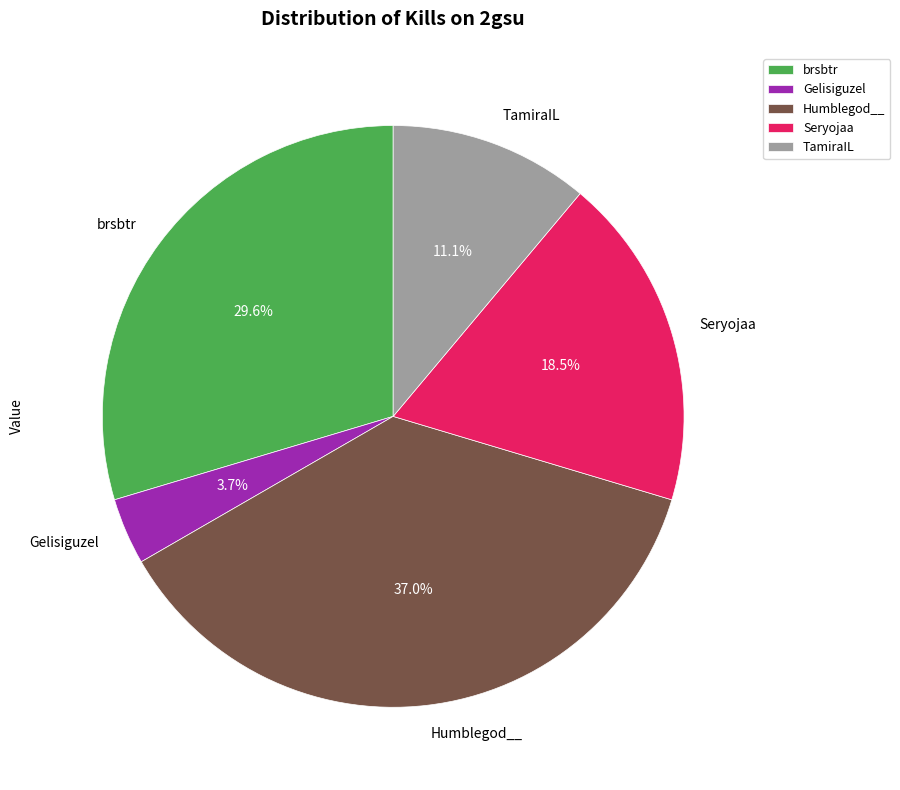

What portion of the pie excludes Gelisiguzel?

96.3%